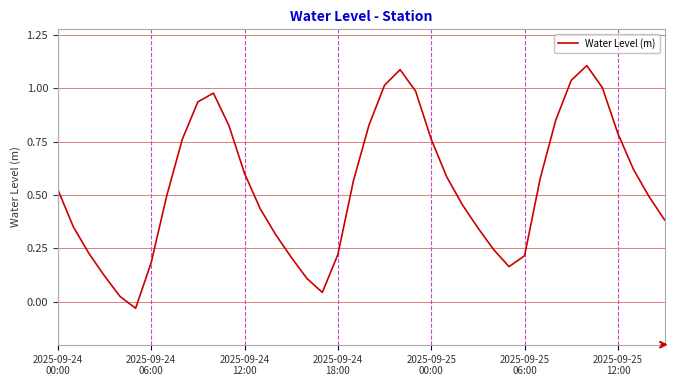

What is the maximum value shown in the chart?

1.1